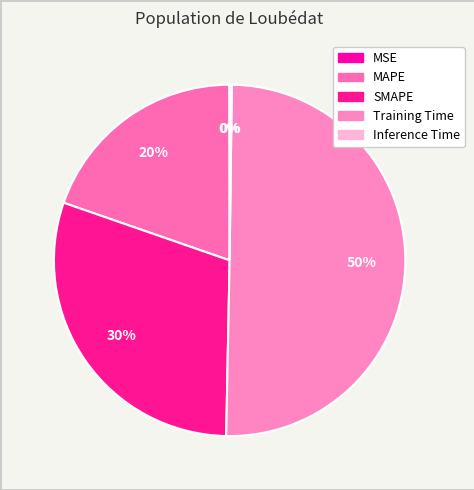

Combined, what portion of the pie is SMAPE and Inference Time?

30.2%